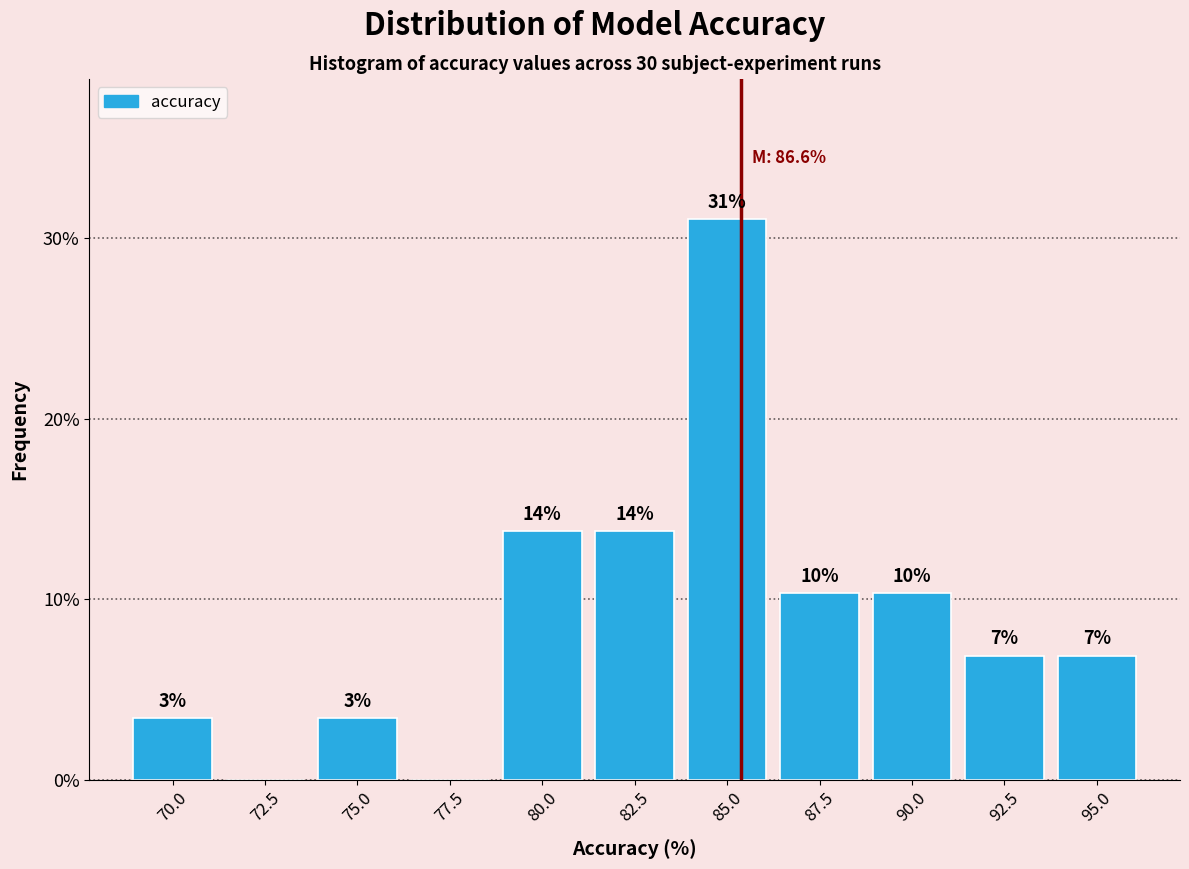

Are the bars horizontal?

No